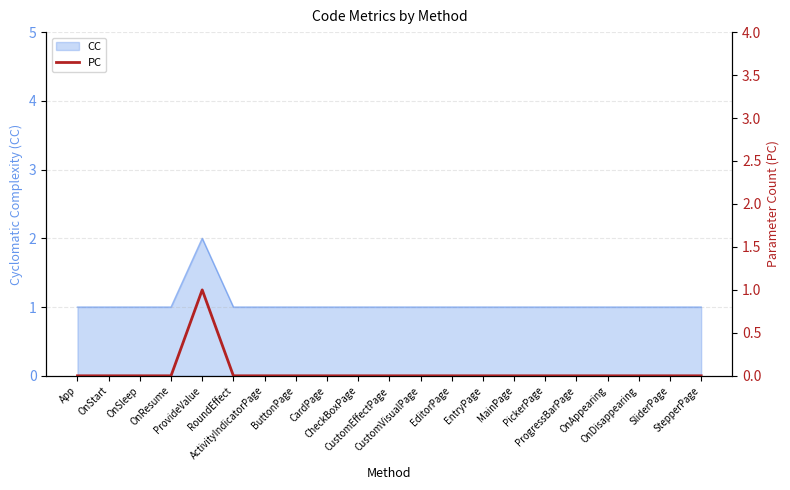

Count the number of categories in the chart.

21